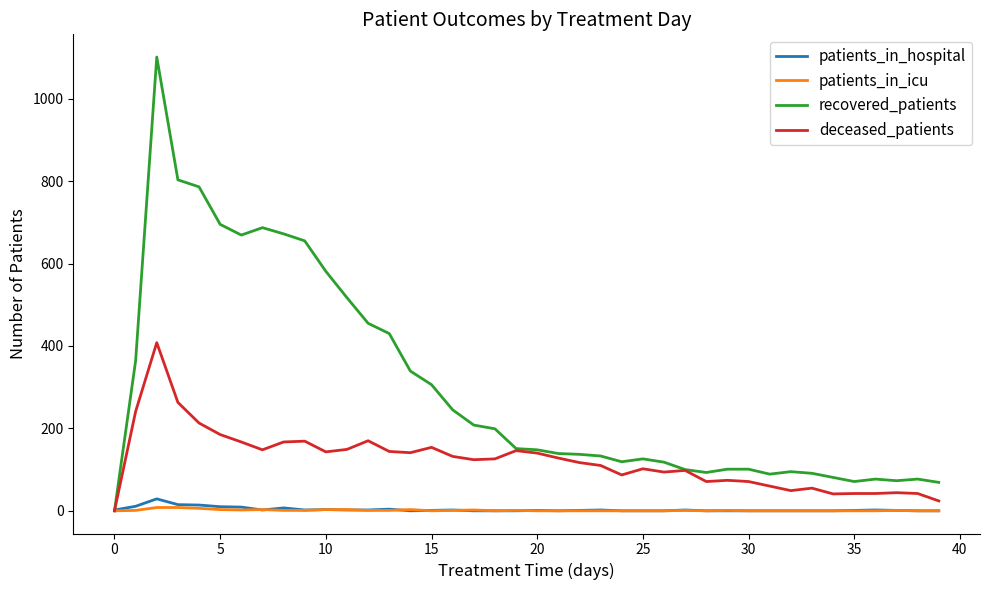

What is the maximum value shown in the chart?

1101